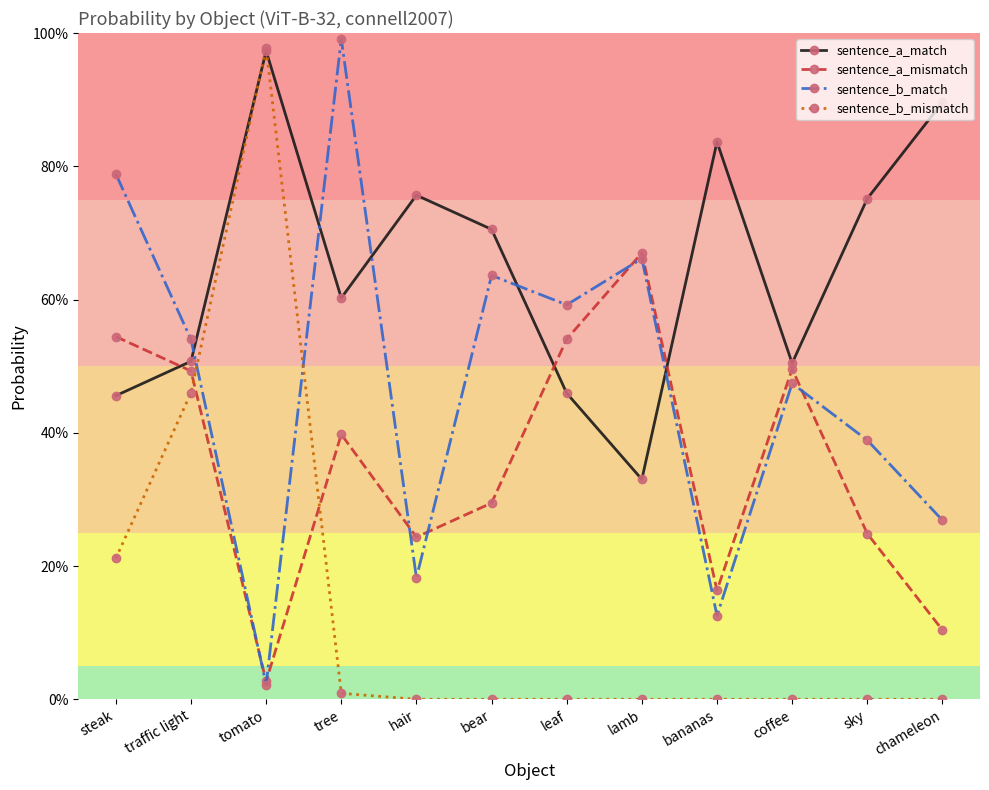

At which category is the sum across all series the highest?

tomato